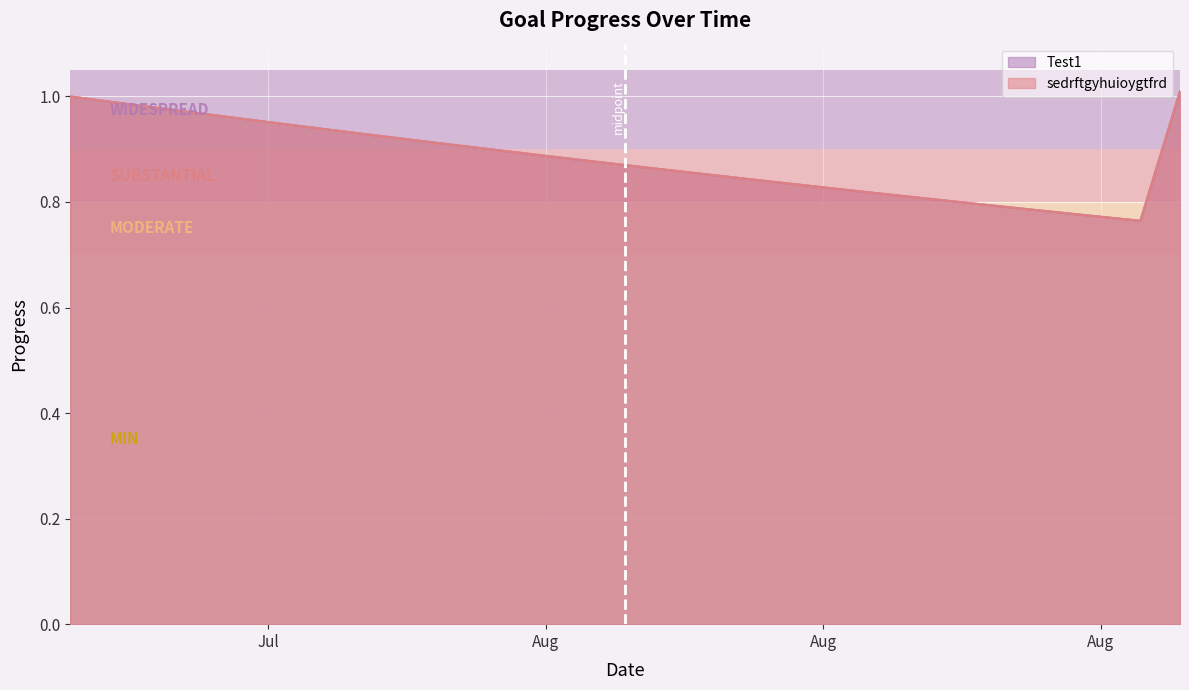

What are all the series names shown in the legend?

Test1, sedrftgyhuioygtfrd